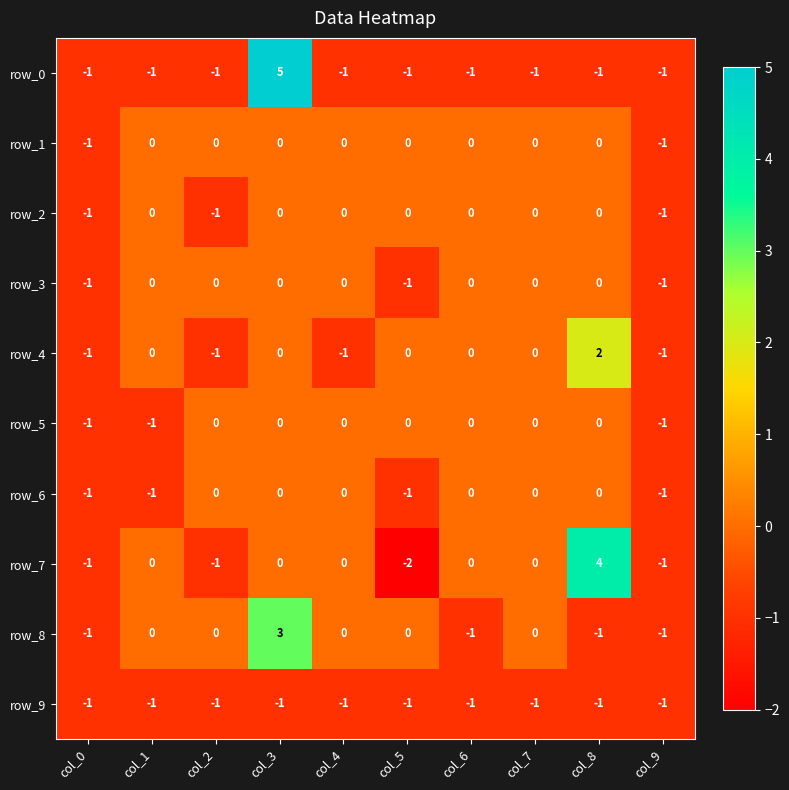

What is the greatest value displayed?

5